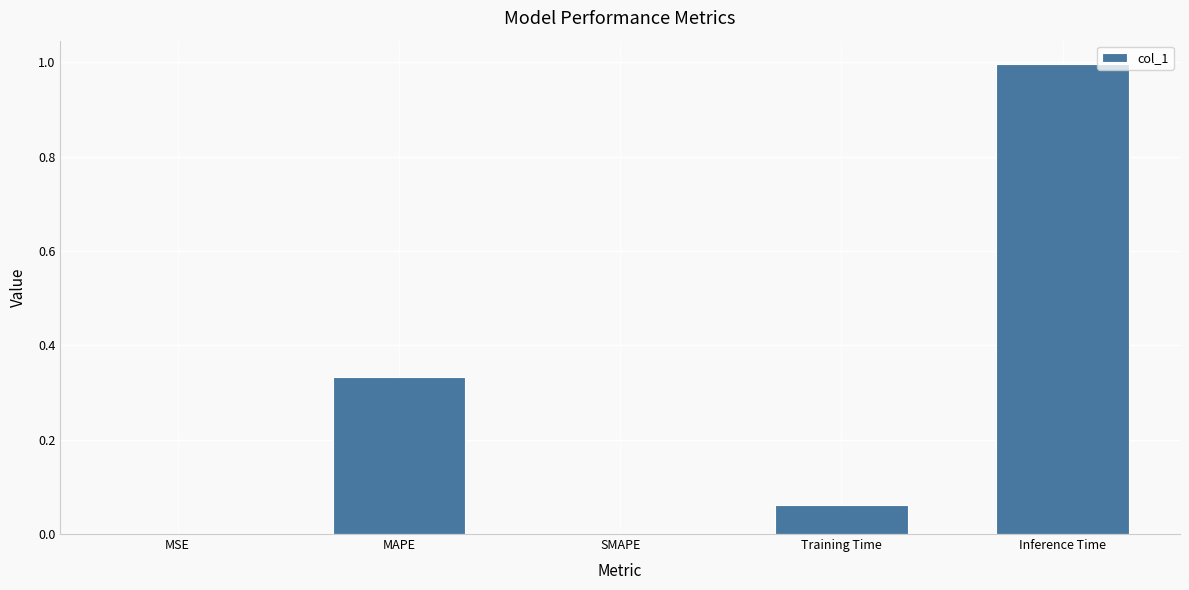

The chart shows a value of 1.0 at Inference Time. True or false?

True